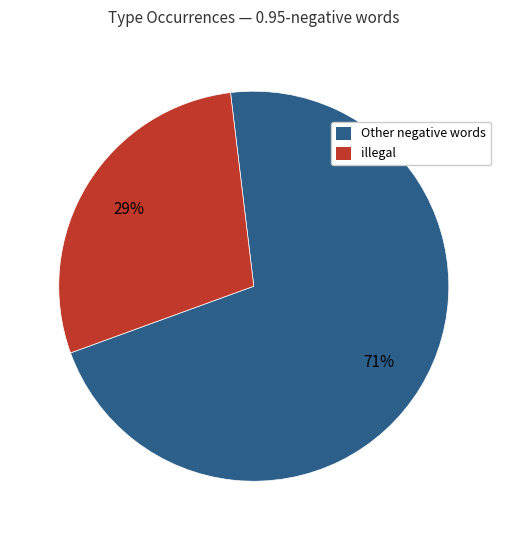

Is there any slice that represents more than half of the pie?

Yes